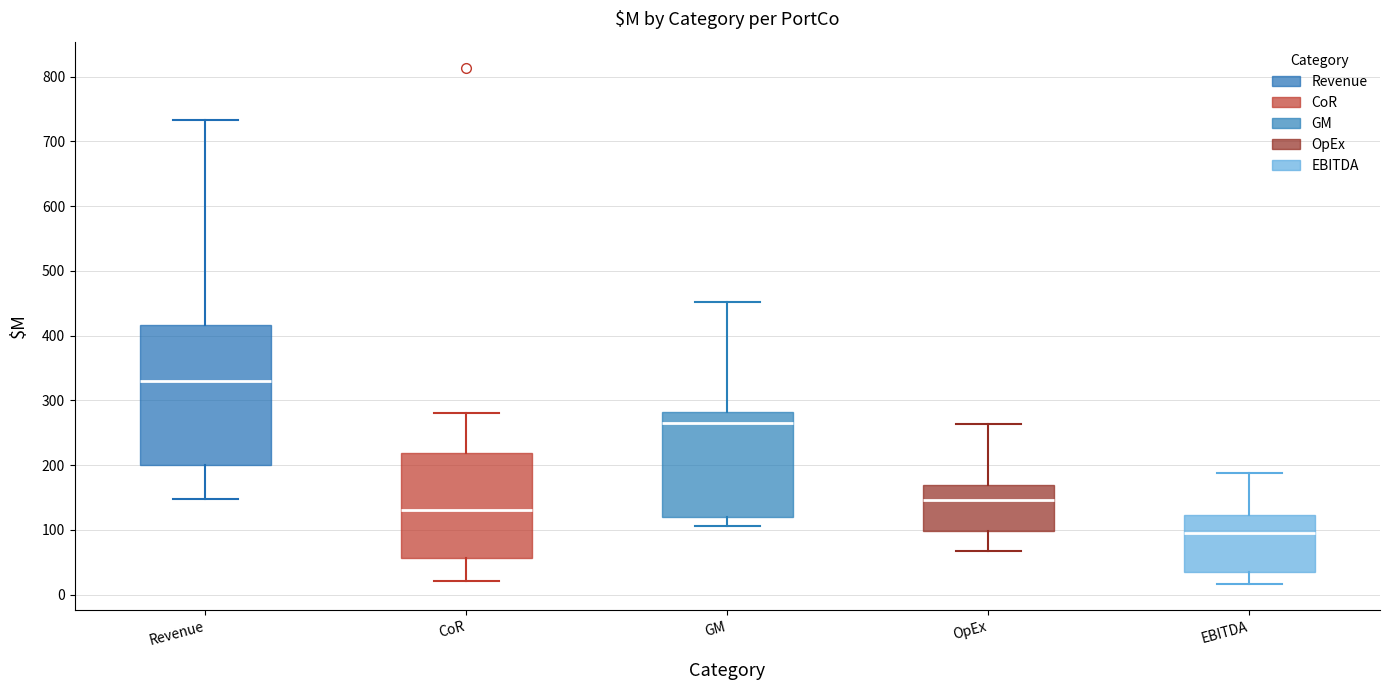

Where does the upper whisker of the box for EBITDA end on the y-axis? The values are not printed on the chart, so give them approximately, as read against the axis.

190